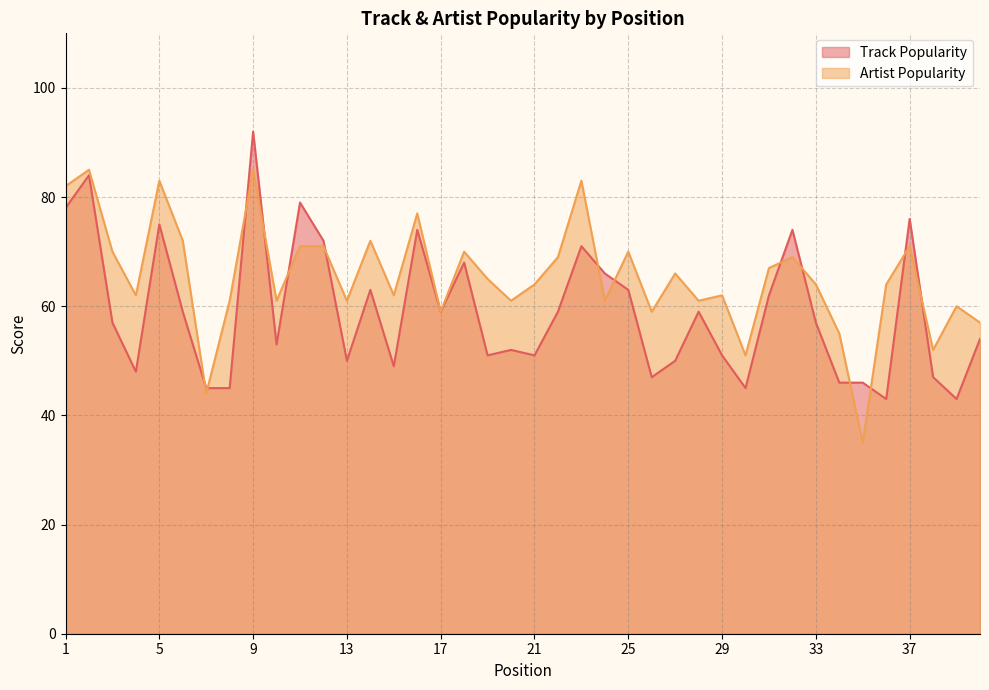

What is the sum of the Track Popularity values at 36 and 40?

97